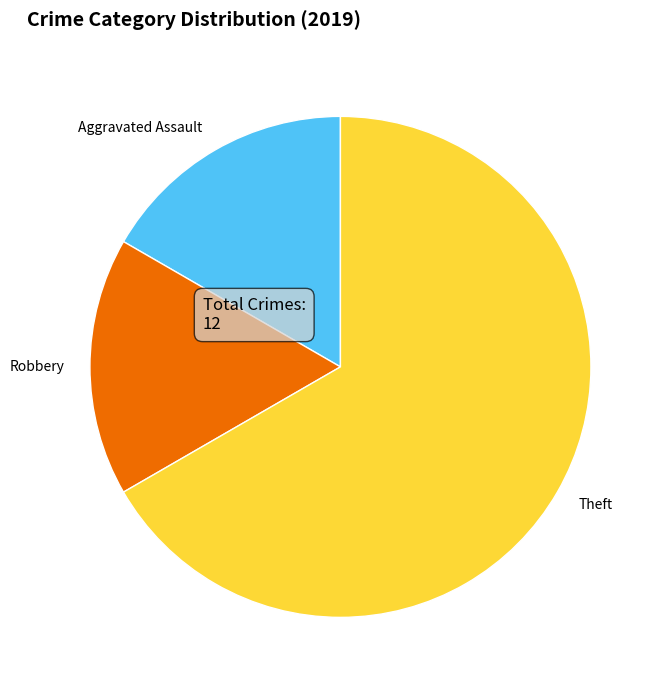

Which category has the biggest portion of the pie?

Theft